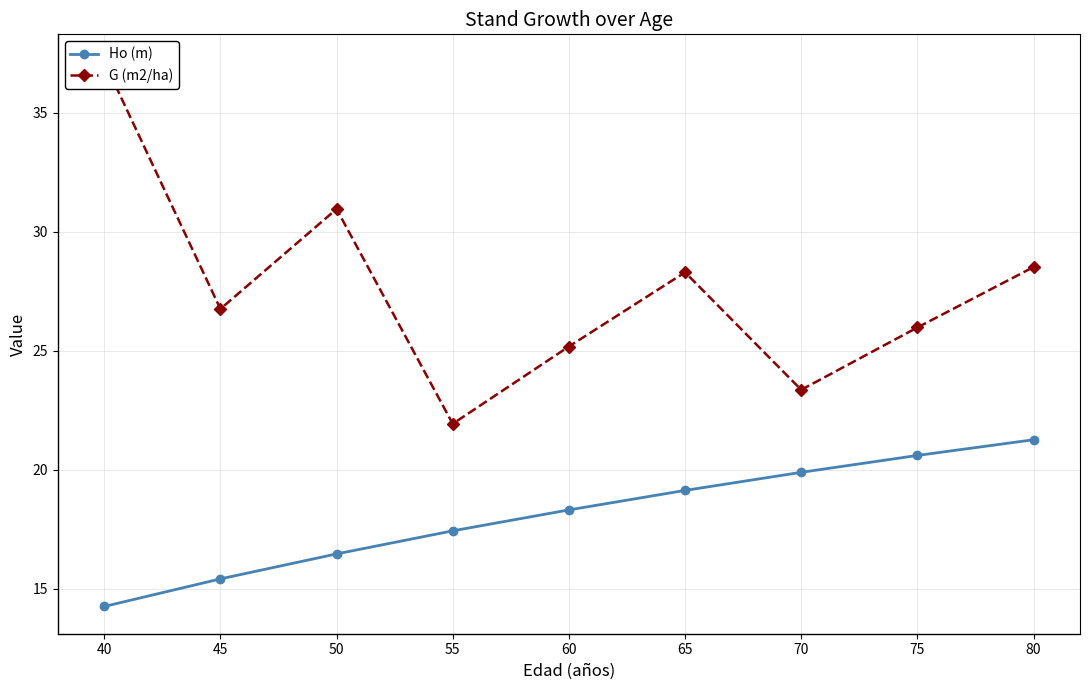

What is the spread (max minus min) of values at 40?

22.9